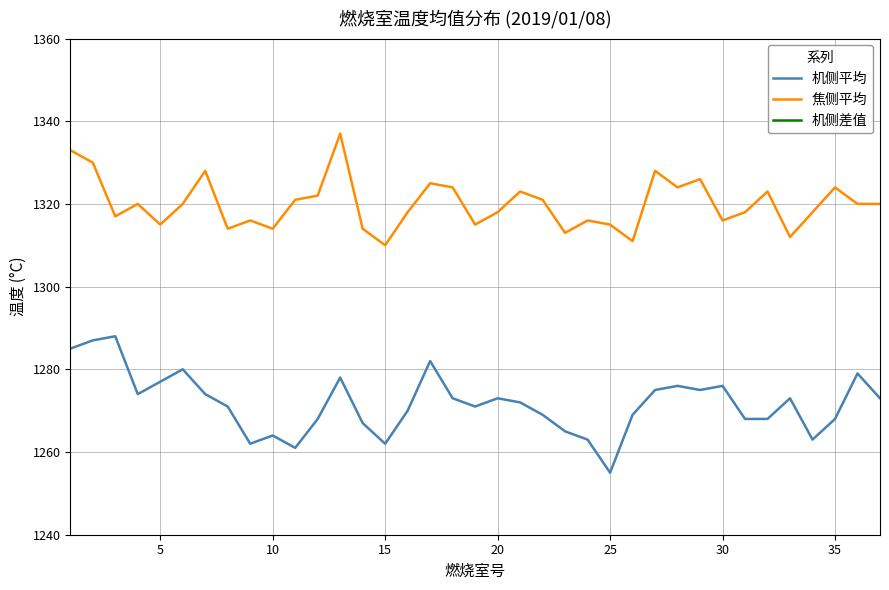

Which series has the largest range (max minus min)?

机侧平均